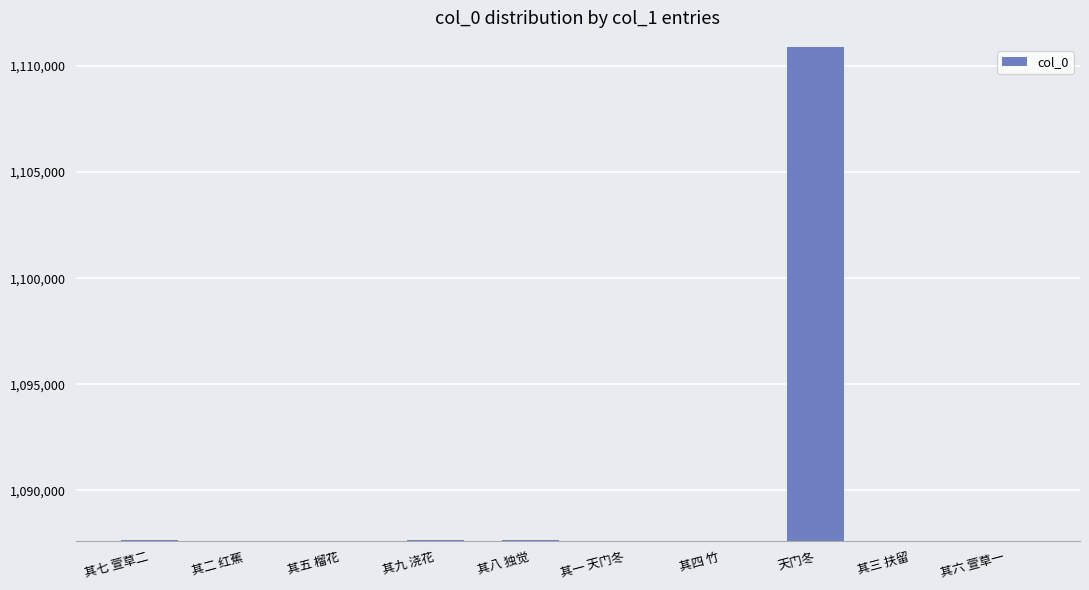

What is the sum of all values?

10899627